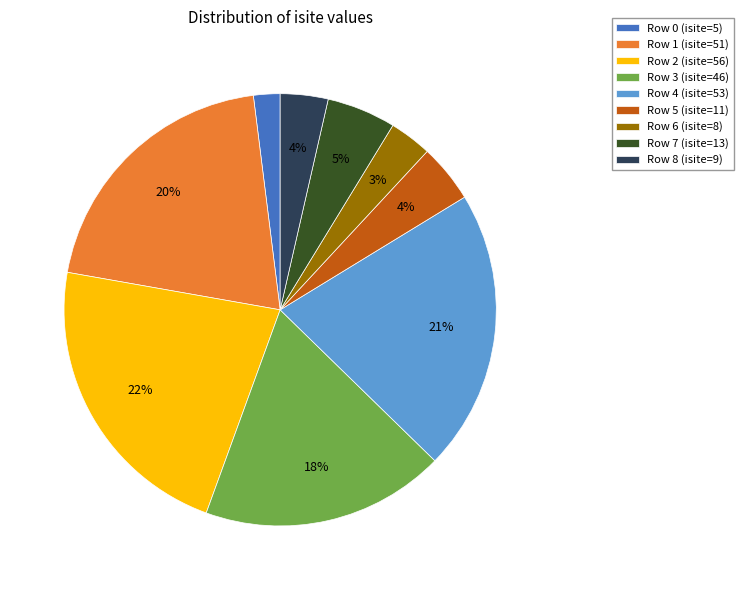

What is the ratio of the value at Row 1 (isite=51) to the value at Row 4 (isite=53)?

1.0